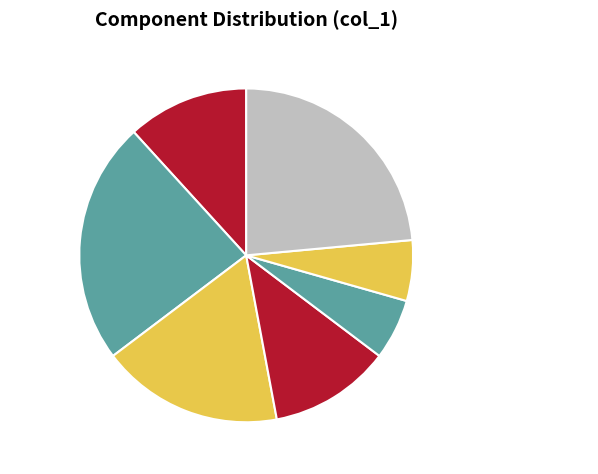

Do SPI1 and Motor together represent more than half of the pie?

No